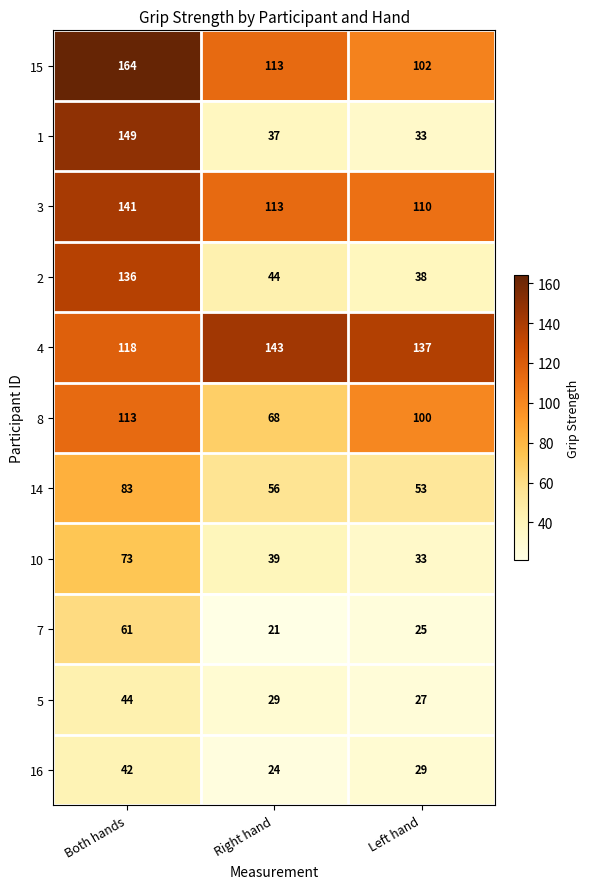

Count the number of categories in the chart.

3